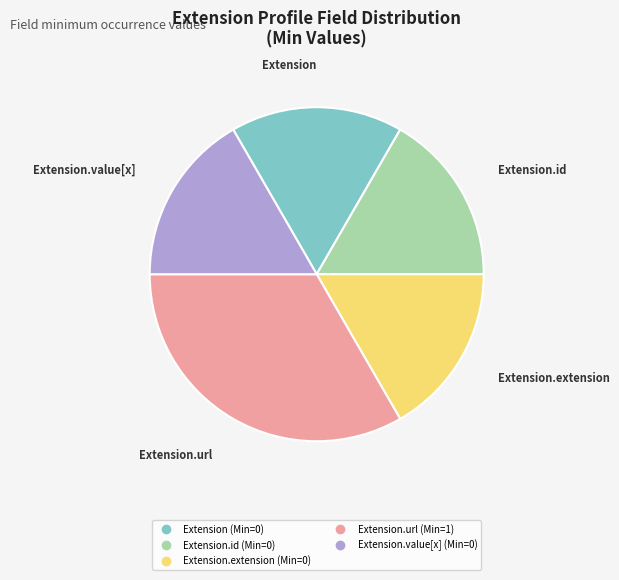

Is there a majority slice in this chart?

No